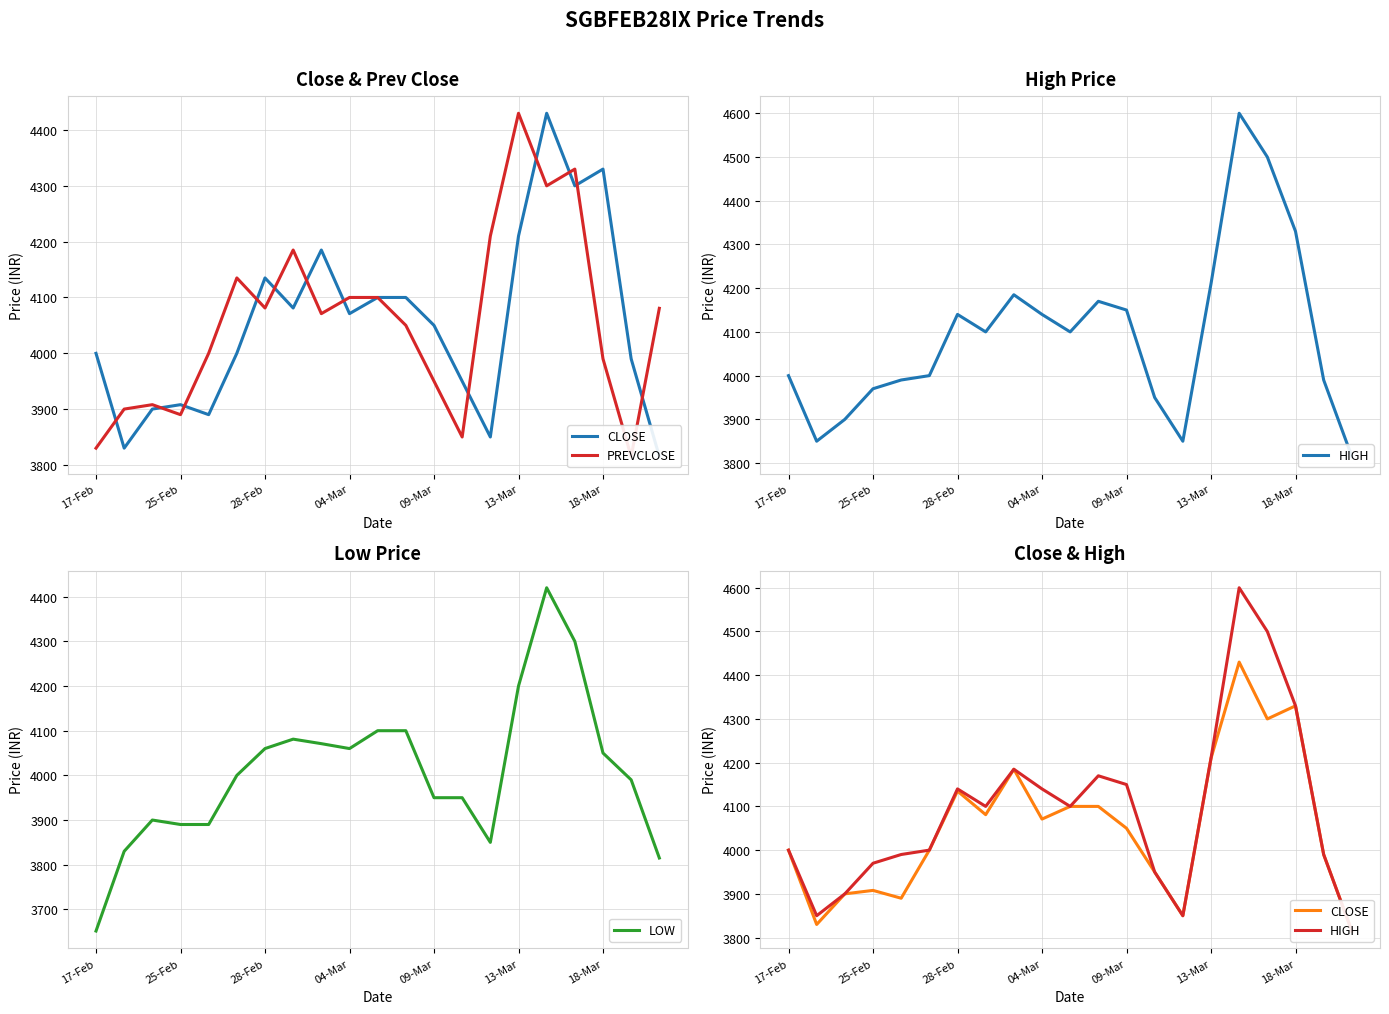

What is the difference between the second highest and minimum values in the HIGH series?

685.0